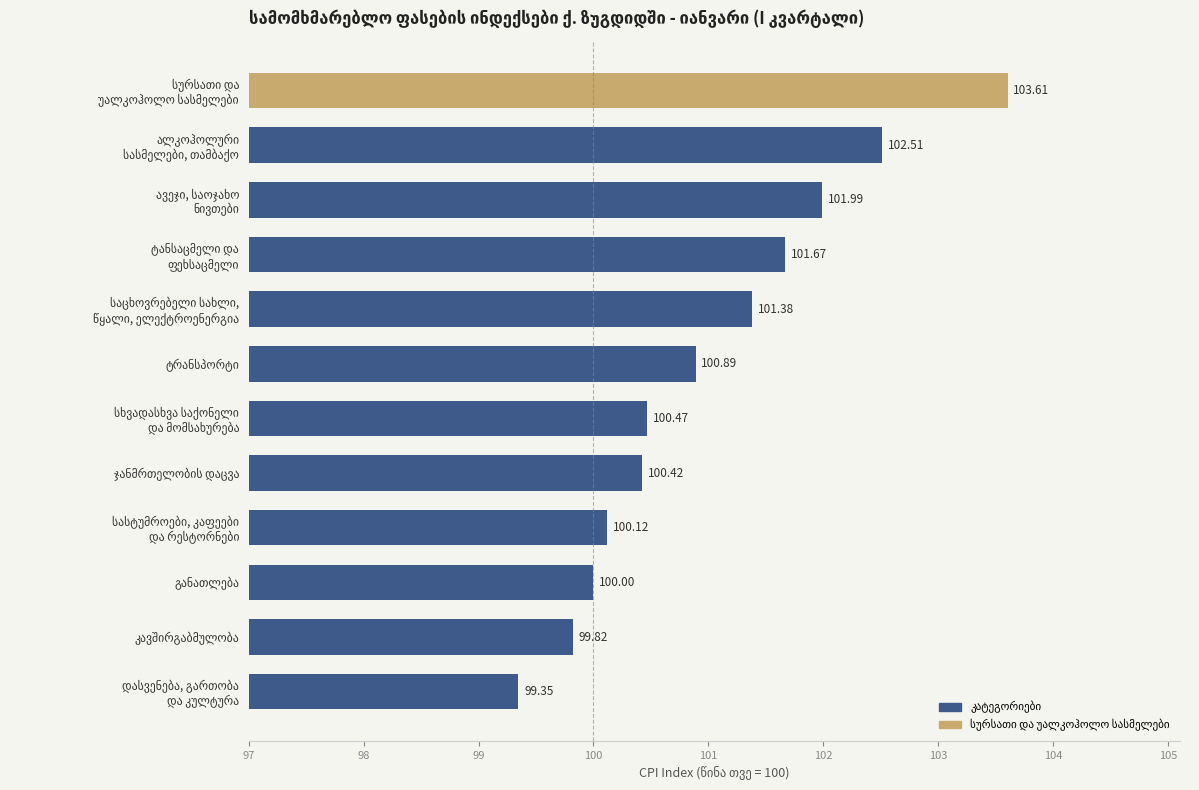

What is the difference between the second highest and second lowest values?

2.7